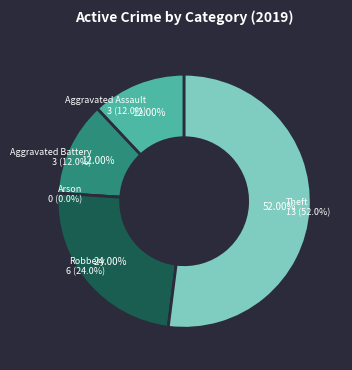

Between Robbery and Aggravated Battery, which is larger?

Robbery